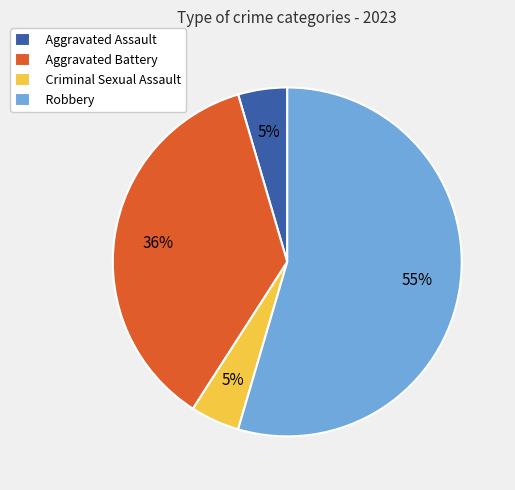

Do Robbery and Criminal Sexual Assault together represent more than half of the pie?

Yes